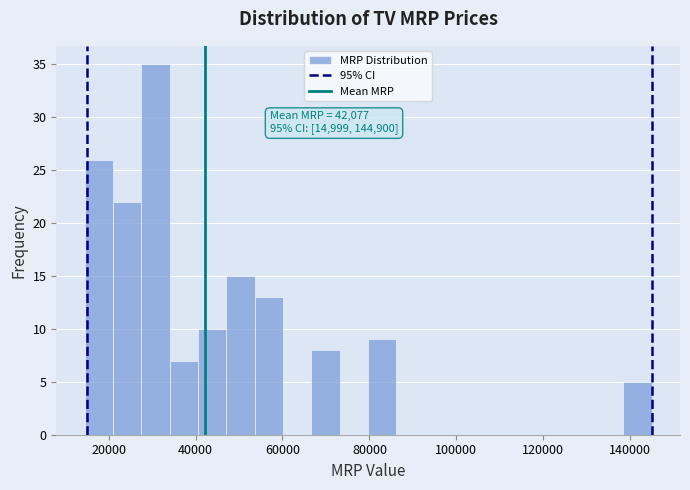

Around what value on the x-axis is the tallest bar? Give the approximate position of its centre, as read against the axis.

30000